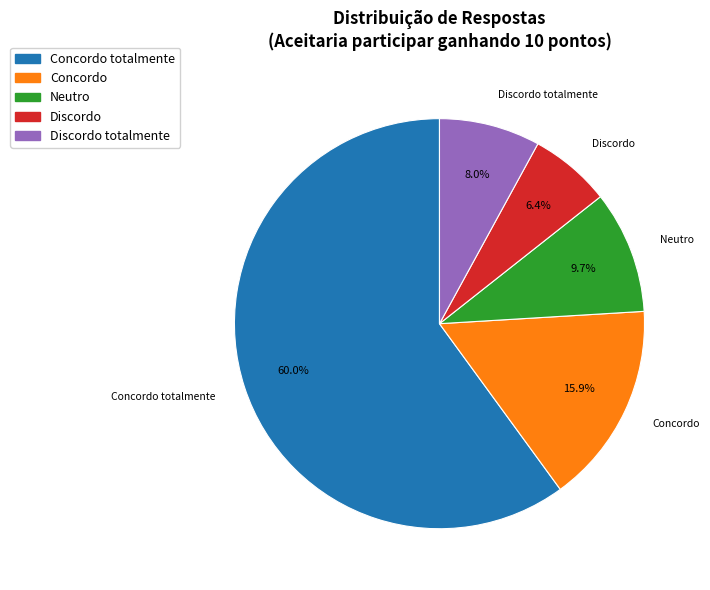

Is there any slice that represents more than half of the pie?

Yes